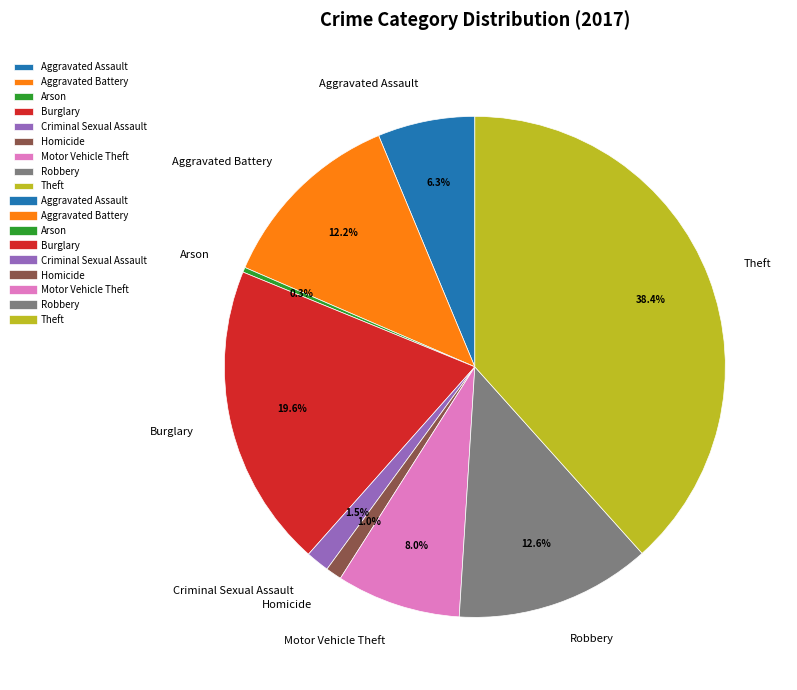

Combined, what portion of the pie is Burglary and Arson?

19.9%